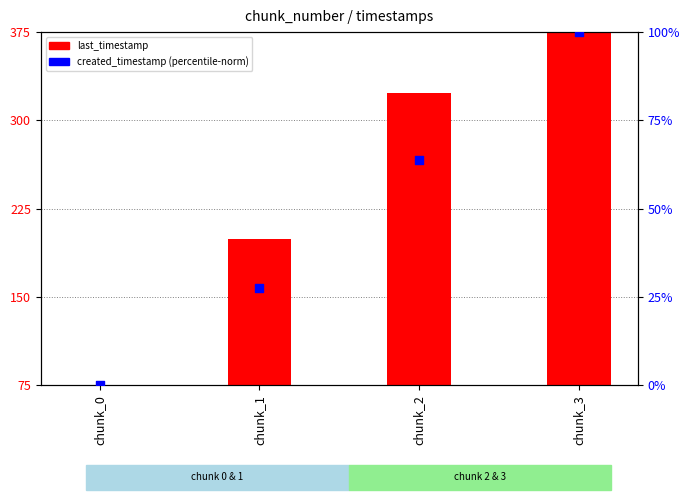

Is the value of last_timestamp (normalized) at chunk_0 greater than the value of created_timestamp (normalized) at chunk_3?

No